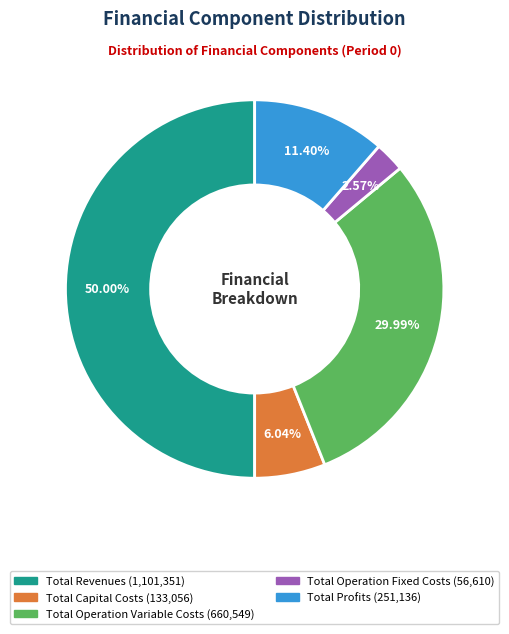

True or false: Total Profits accounts for 5% of the total.

False